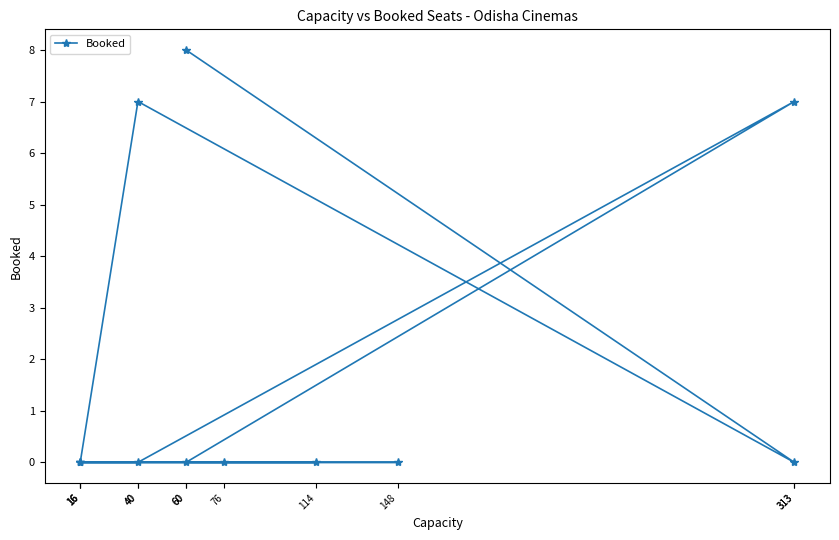

List the labels in order of value, smallest first.

16, 114, 76, 16, 40, 60, 148, 16, 313, 313, 40, 60